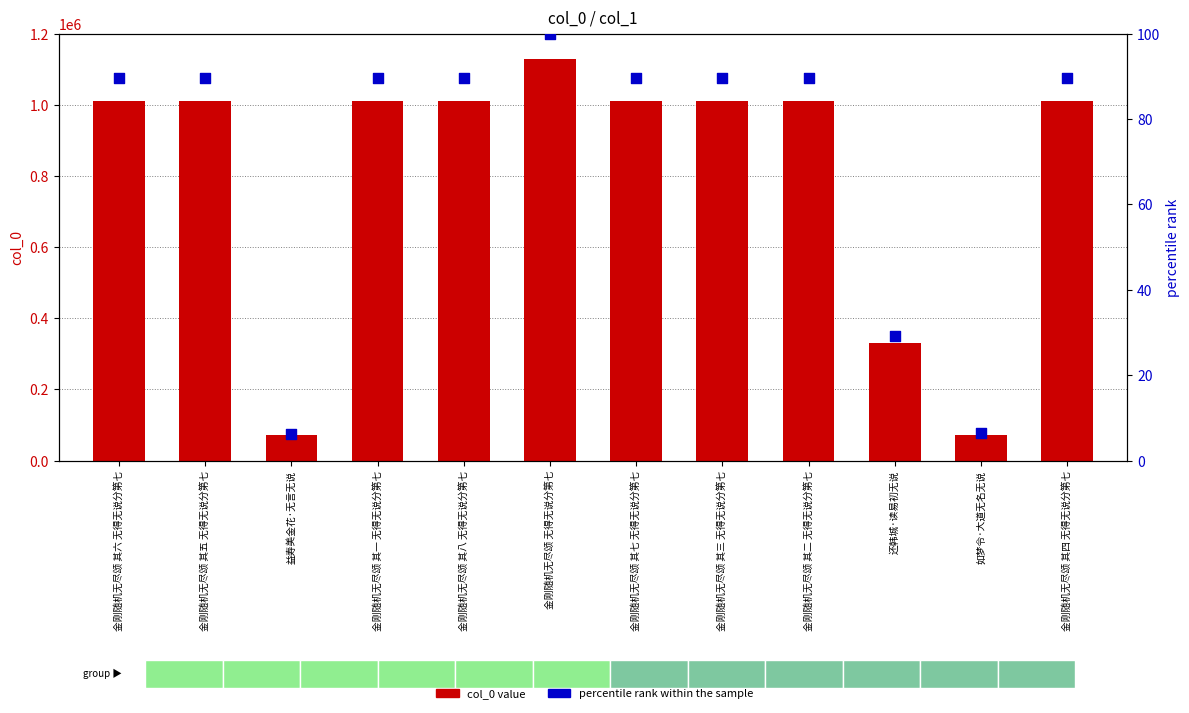

What are all the series names shown in the legend?

col_0 (value), percentile rank